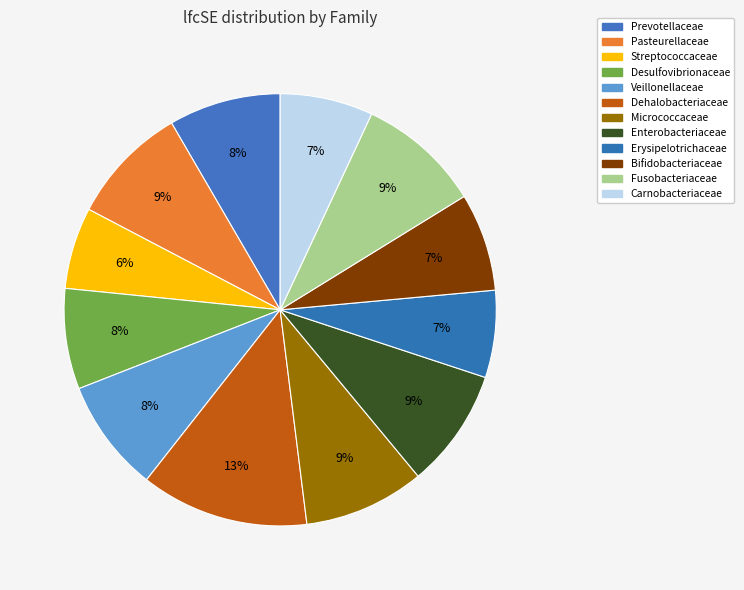

Which slice is the smallest?

Streptococcaceae